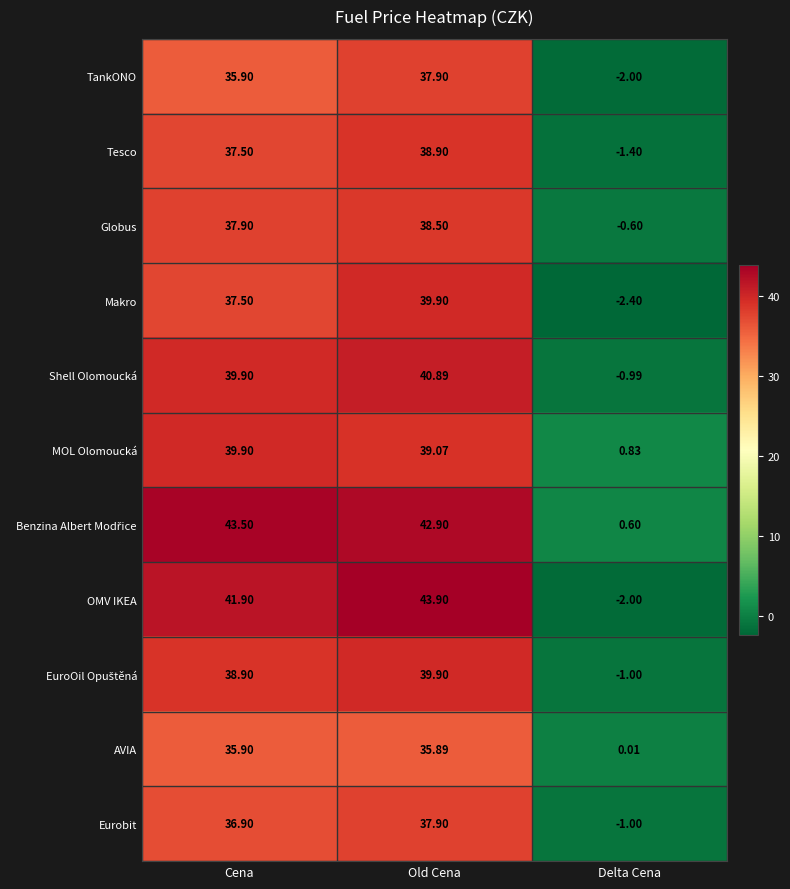

How many negative values does the Makro series have?

1